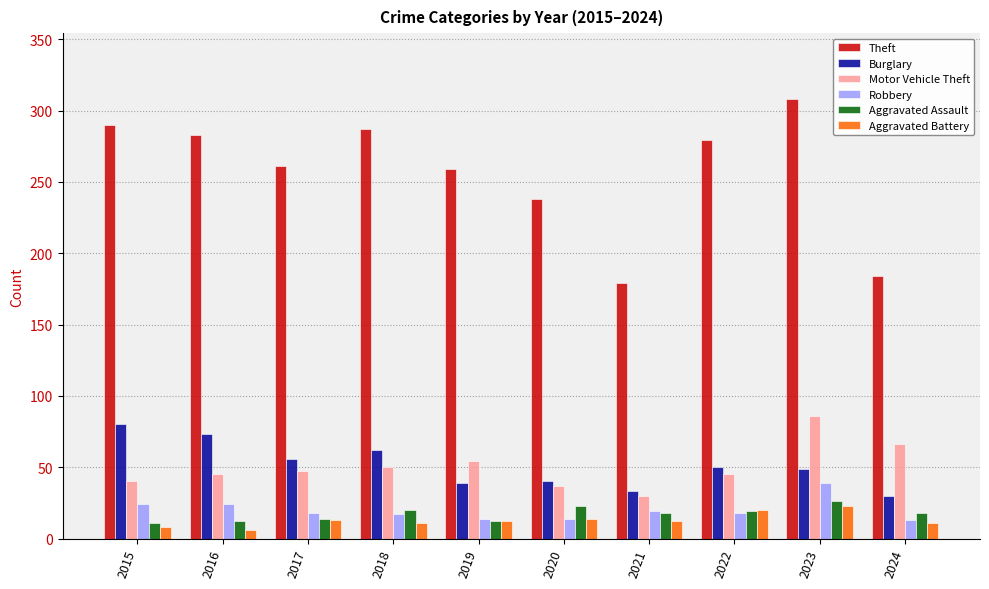

The Robbery series shows 18 at 2022. True or false?

True